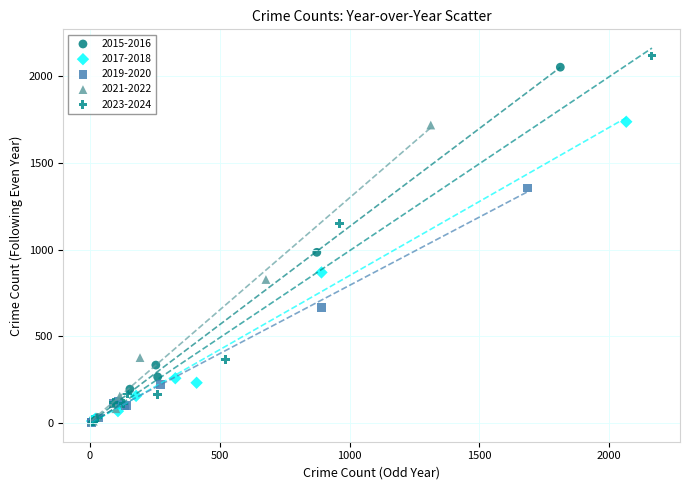

What are all the series names shown in the legend?

2015-2016, 2017-2018, 2019-2020, 2021-2022, 2023-2024